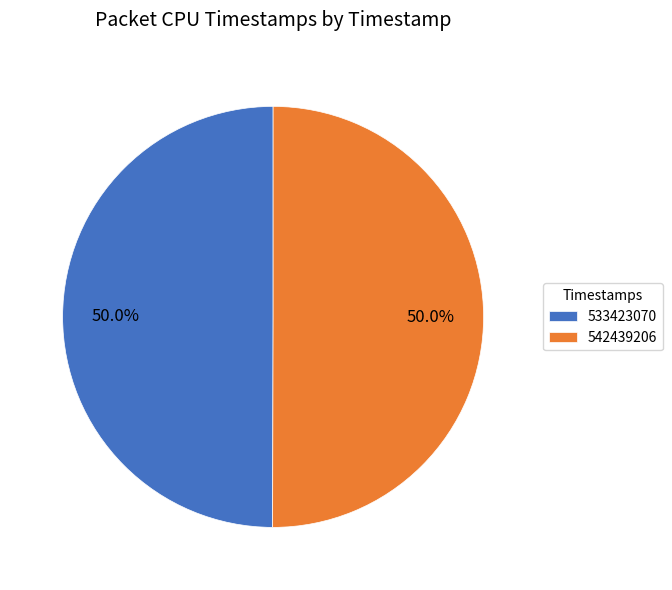

Is it true that 542439206 is 50% of the pie?

True